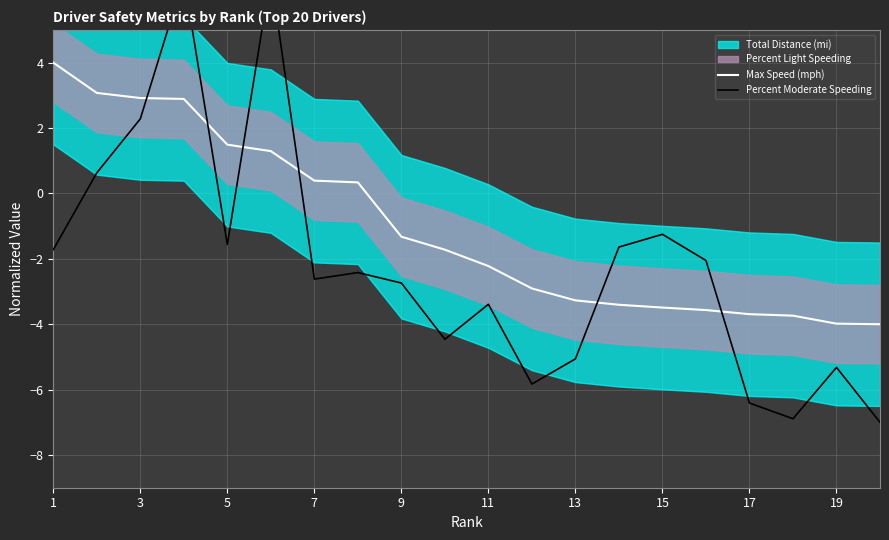

How many lines are shown in the chart?

2